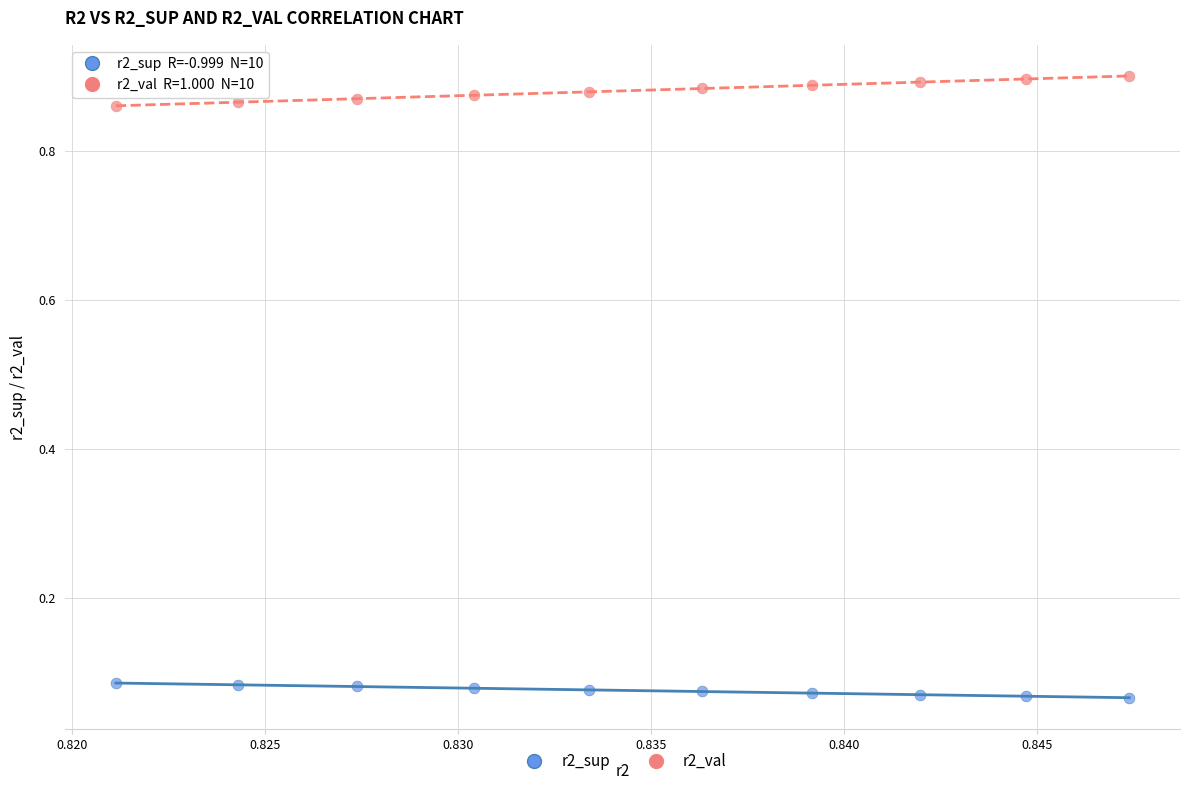

Which series contains the highest Y value?

r2_val